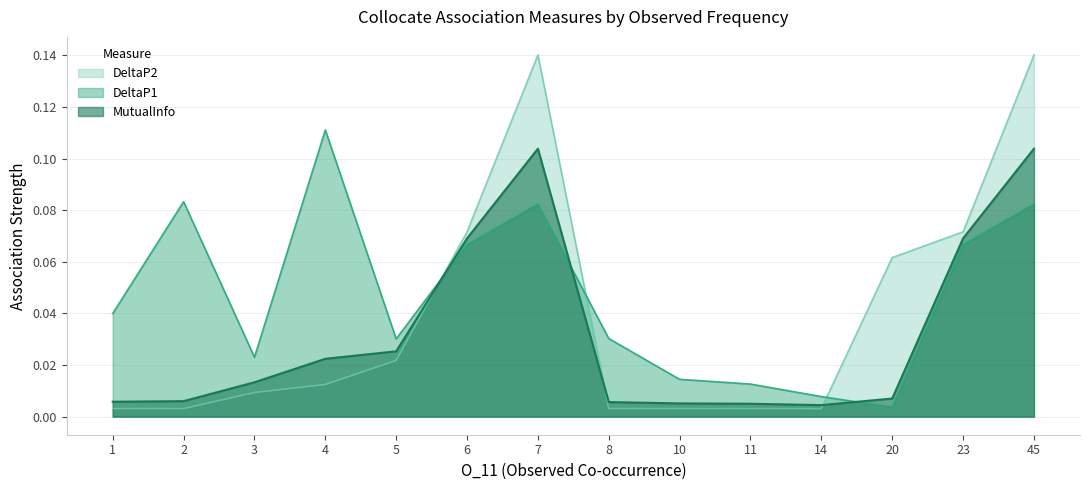

Reading left to right, what are all the values shown in this chart?

MutualInfo: 0.0	0.0	0.0	0.0	0.0	0.1	0.1	0.0	0.0	0.0	0.0	0.0	0.1	0.1
DeltaP1: 0.0	0.1	0.0	0.1	0.0	0.1	0.1	0.0	0.0	0.0	0.0	0.0	0.1	0.1
DeltaP2: 0.0	0.0	0.0	0.0	0.0	0.1	0.1	0.0	0.0	0.0	0.0	0.1	0.1	0.1